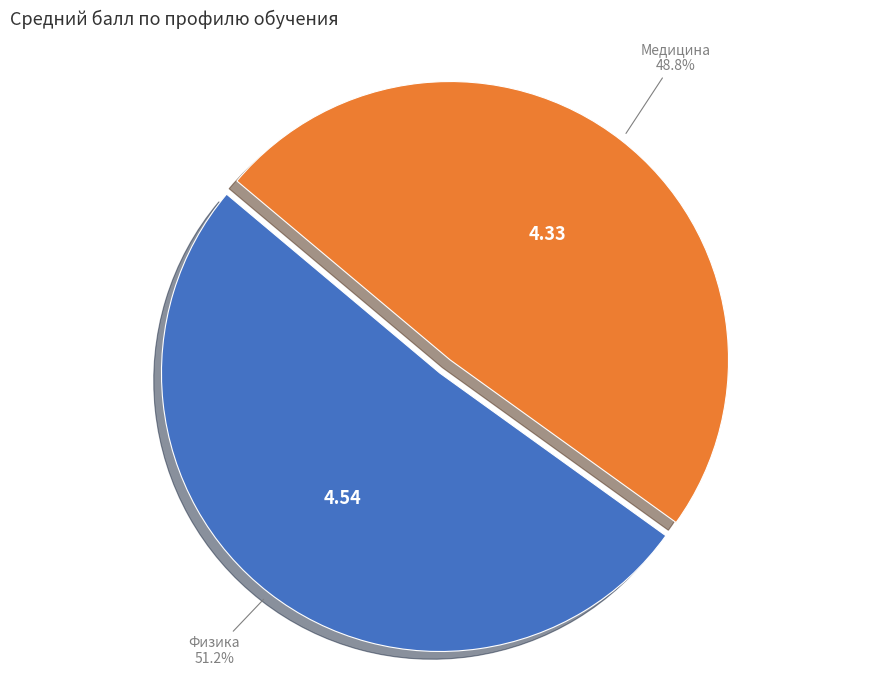

Which slice represents more than half of the pie?

Физика